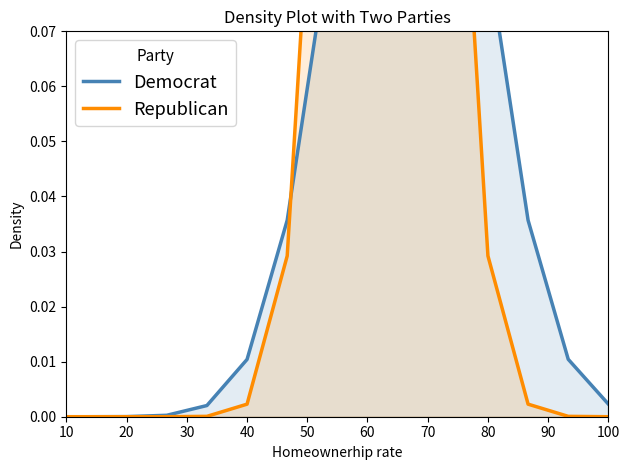

True or false: Republican and Democrat intersect in this chart.

True